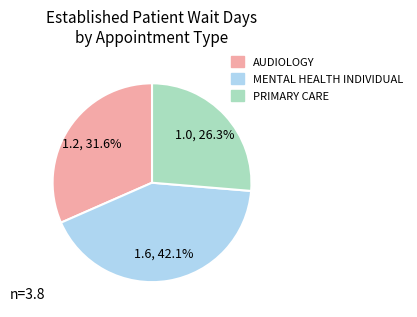

What portion of the pie excludes AUDIOLOGY?

68.4%